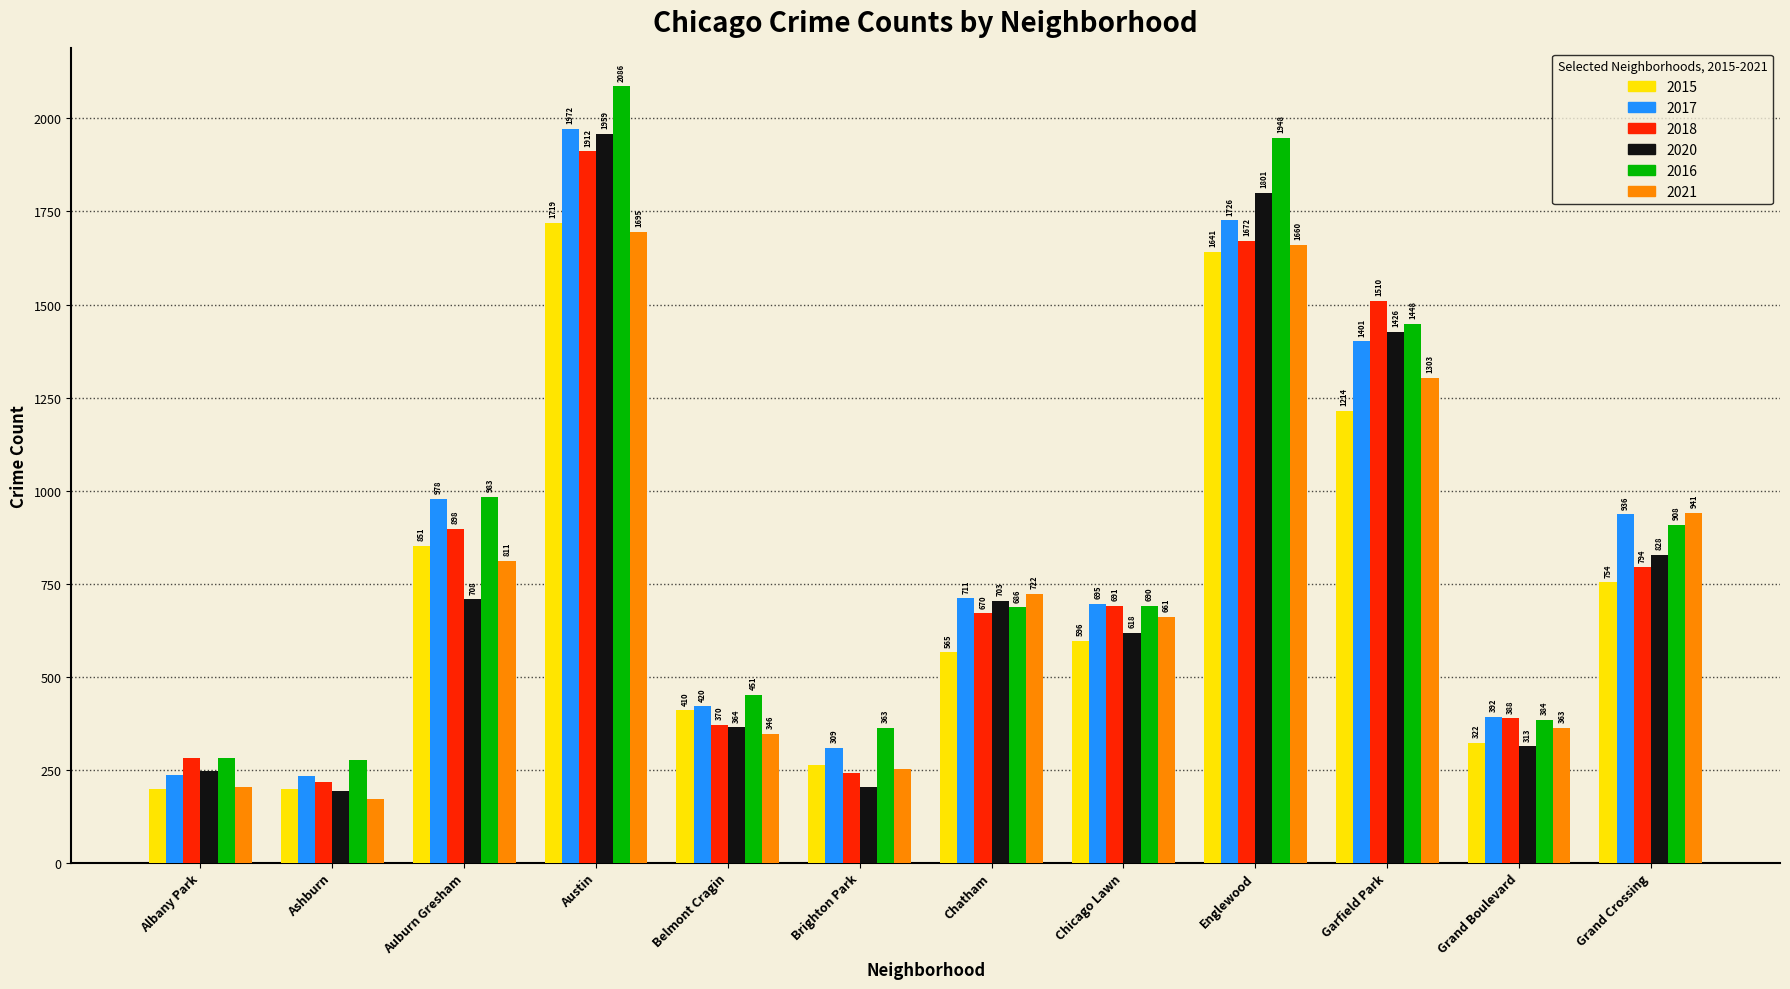

Rank the series at Grand Boulevard from highest to lowest value.

2017, 2018, 2016, 2021, 2015, 2020